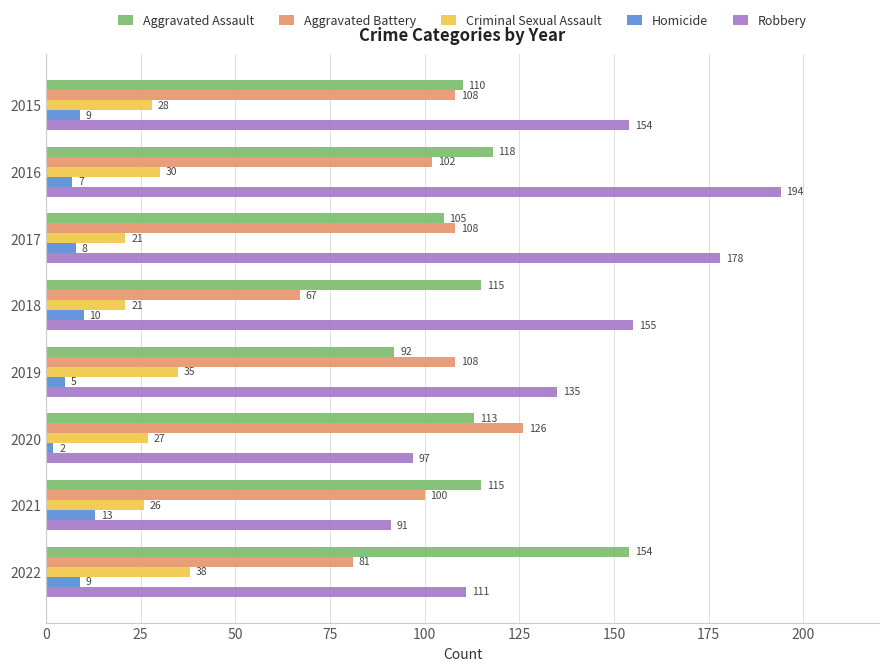

True or false: Aggravated Assault has a value of 161 at 2019.

False